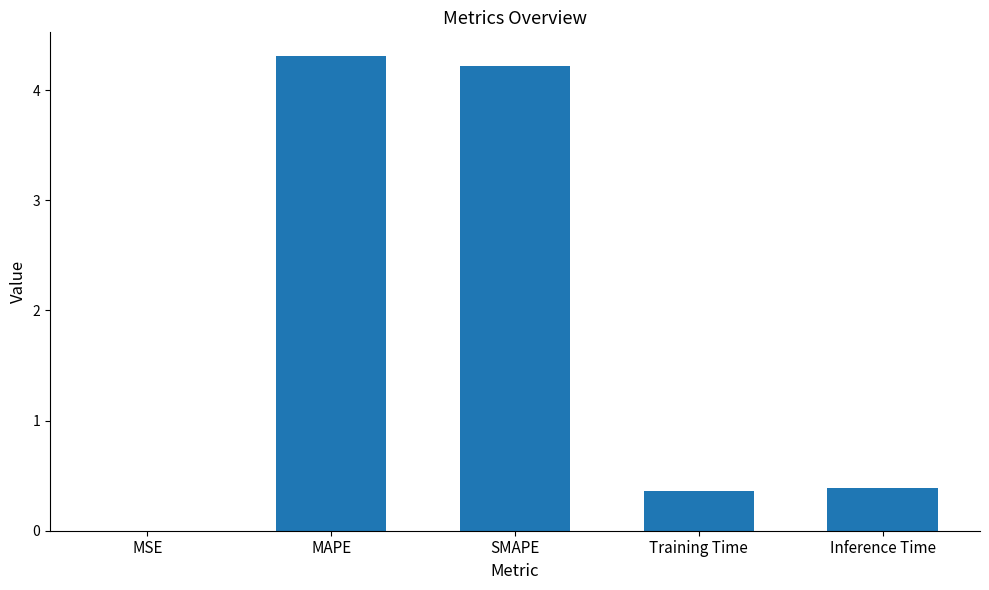

At which category does the chart reach its peak across all series?

MAPE